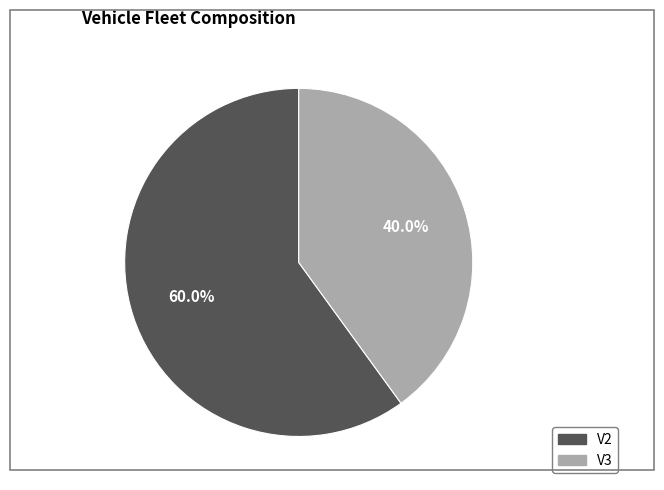

Rank the categories by value from highest to lowest.

V2, V3